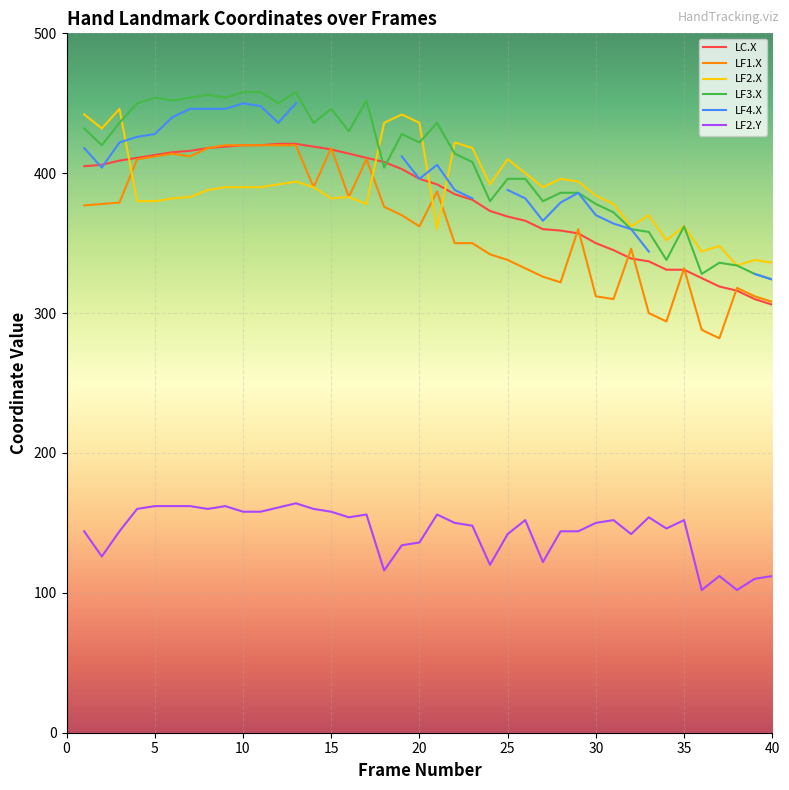

How many interior local valleys does the LF2.X series have?

10